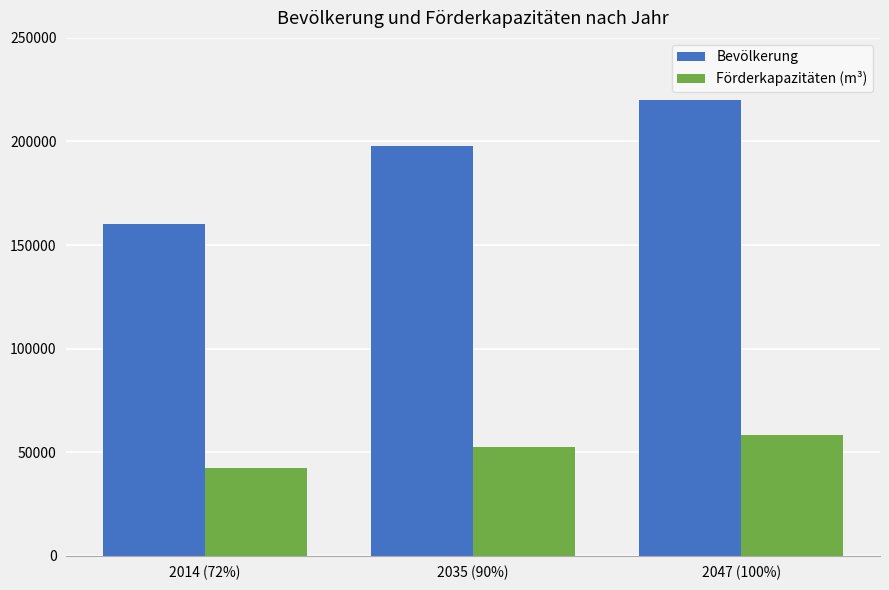

What is the value of the Förderkapazitäten (m³) bar at the 3rd from the left?

58400